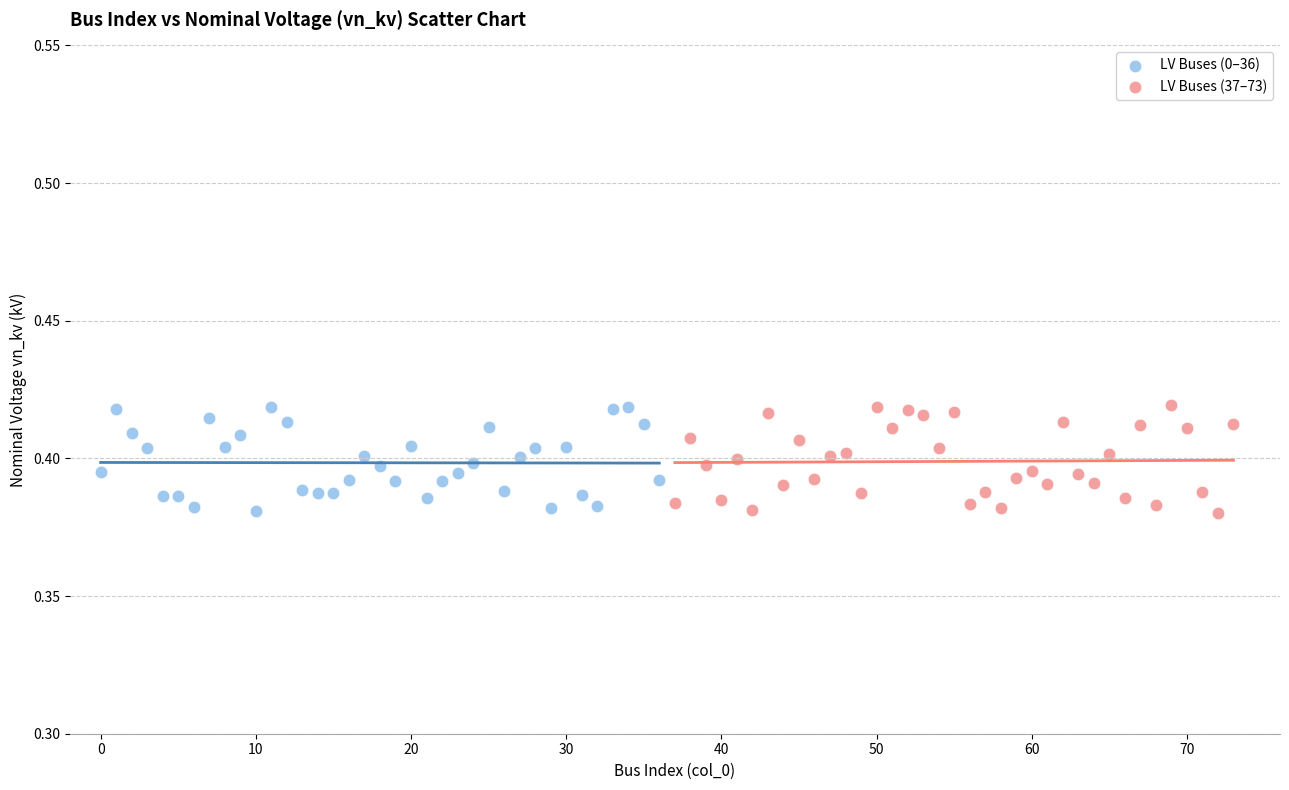

What are all the series names shown in the legend?

LV Buses (0–36), LV Buses (37–73)